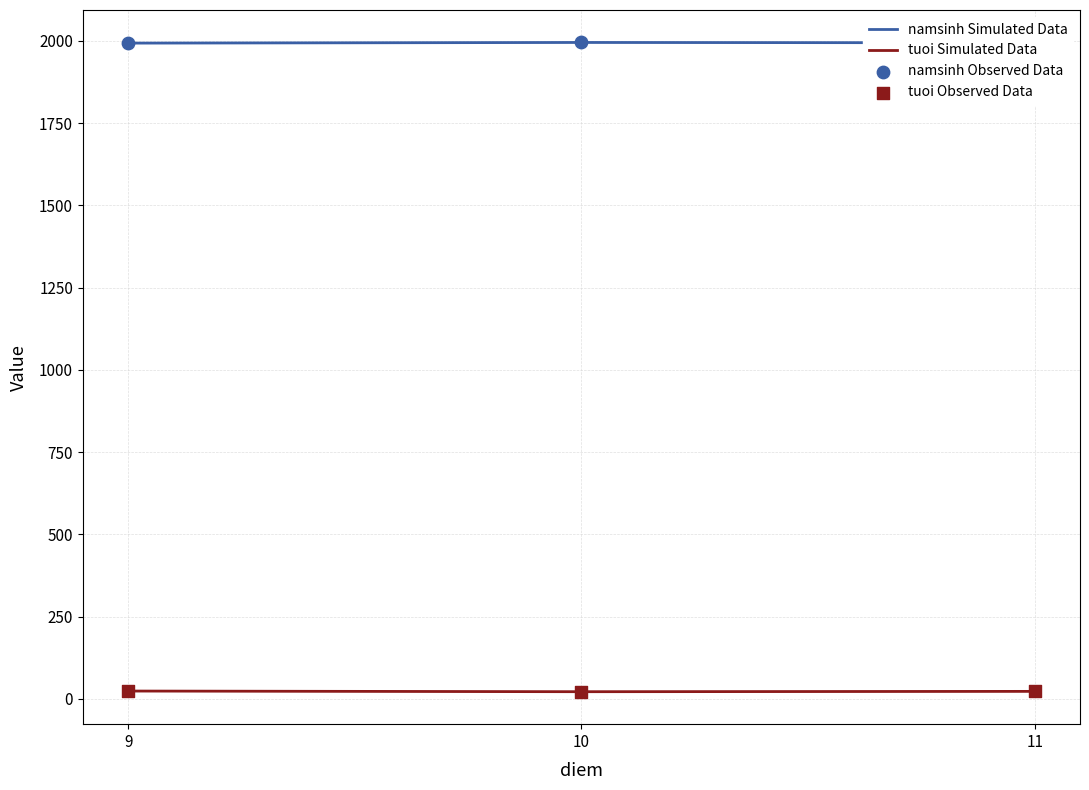

Which series has the largest total across all categories?

namsinh Simulated Data